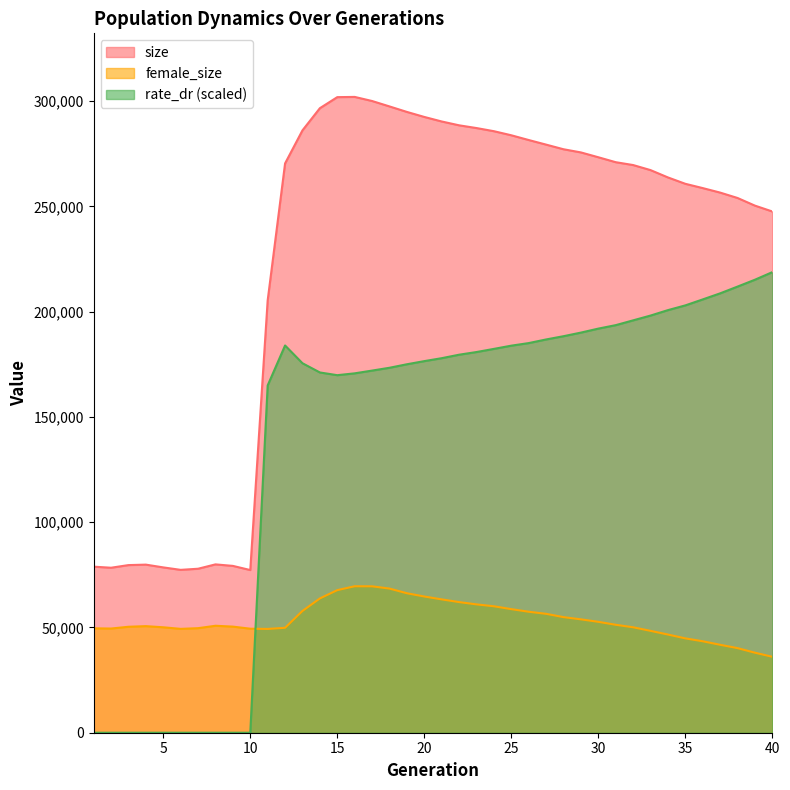

List the series in order of their peak value, highest first.

size, rate_dr (scaled), female_size